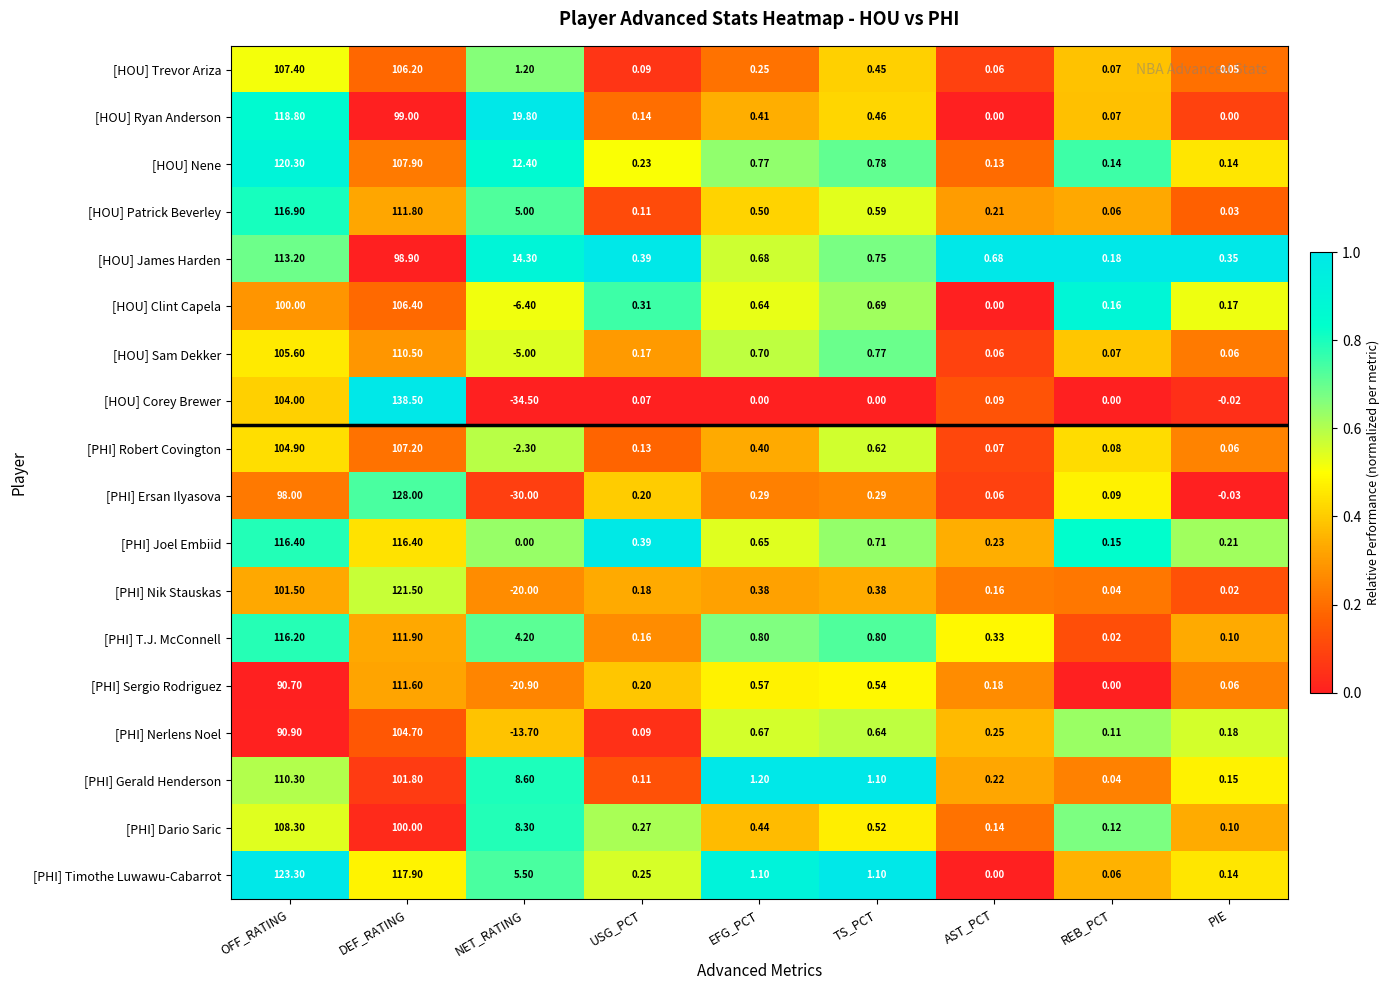

Between EFG_PCT and REB_PCT, which series saw the biggest shift?

[PHI] Gerald Henderson